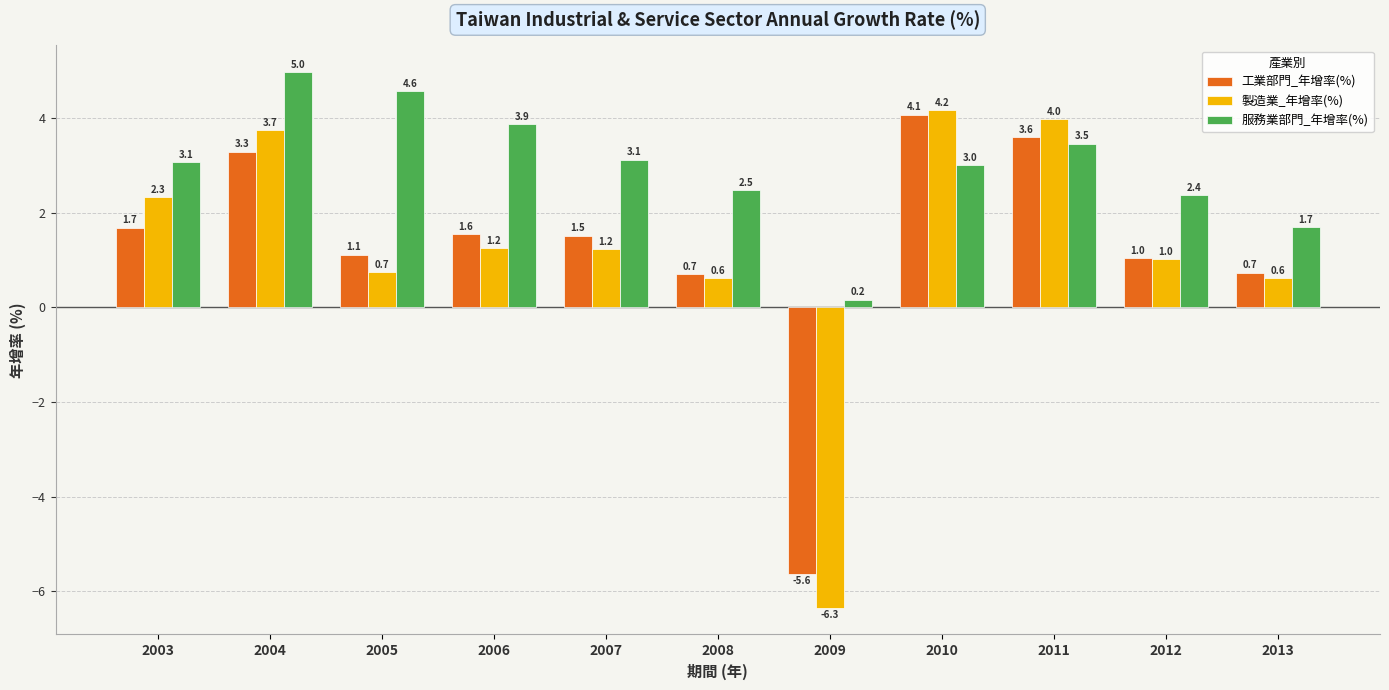

How many negative values does the 製造業_年增率(%) series have?

1